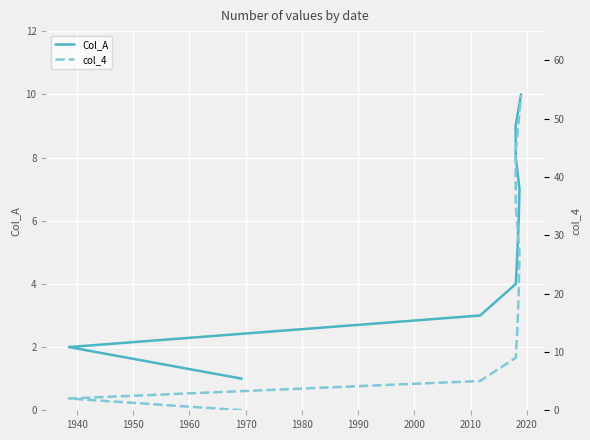

Reading left to right, what are all the values shown in this chart?

Col_A: 1.0	2.0	3.0	4.0	5.0	6.0	7.0	8.0	9.0	10.0
col_4: 0.0	2.0	5.0	9.0	14.0	20.0	27.0	35.0	44.0	54.0